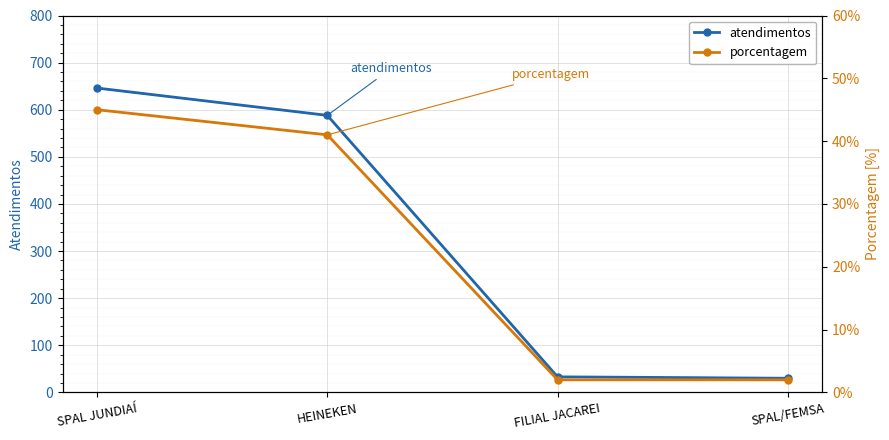

What is the value of the atendimentos point at the 4th from the left?

30